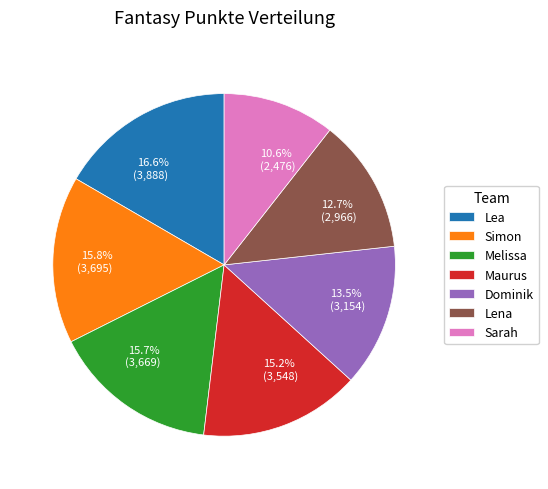

What is the ratio of the value at Dominik to the value at Lea?

0.8